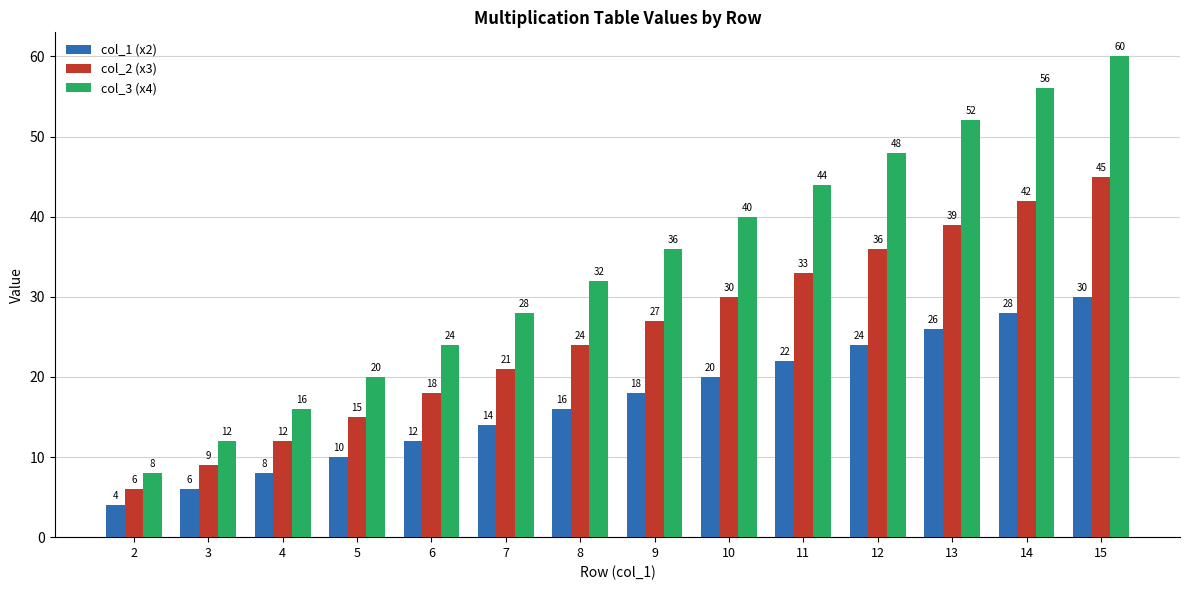

Rank the categories by col_1 (x2) value from highest to lowest.

15, 14, 13, 12, 11, 10, 9, 8, 7, 6, 5, 4, 3, 2